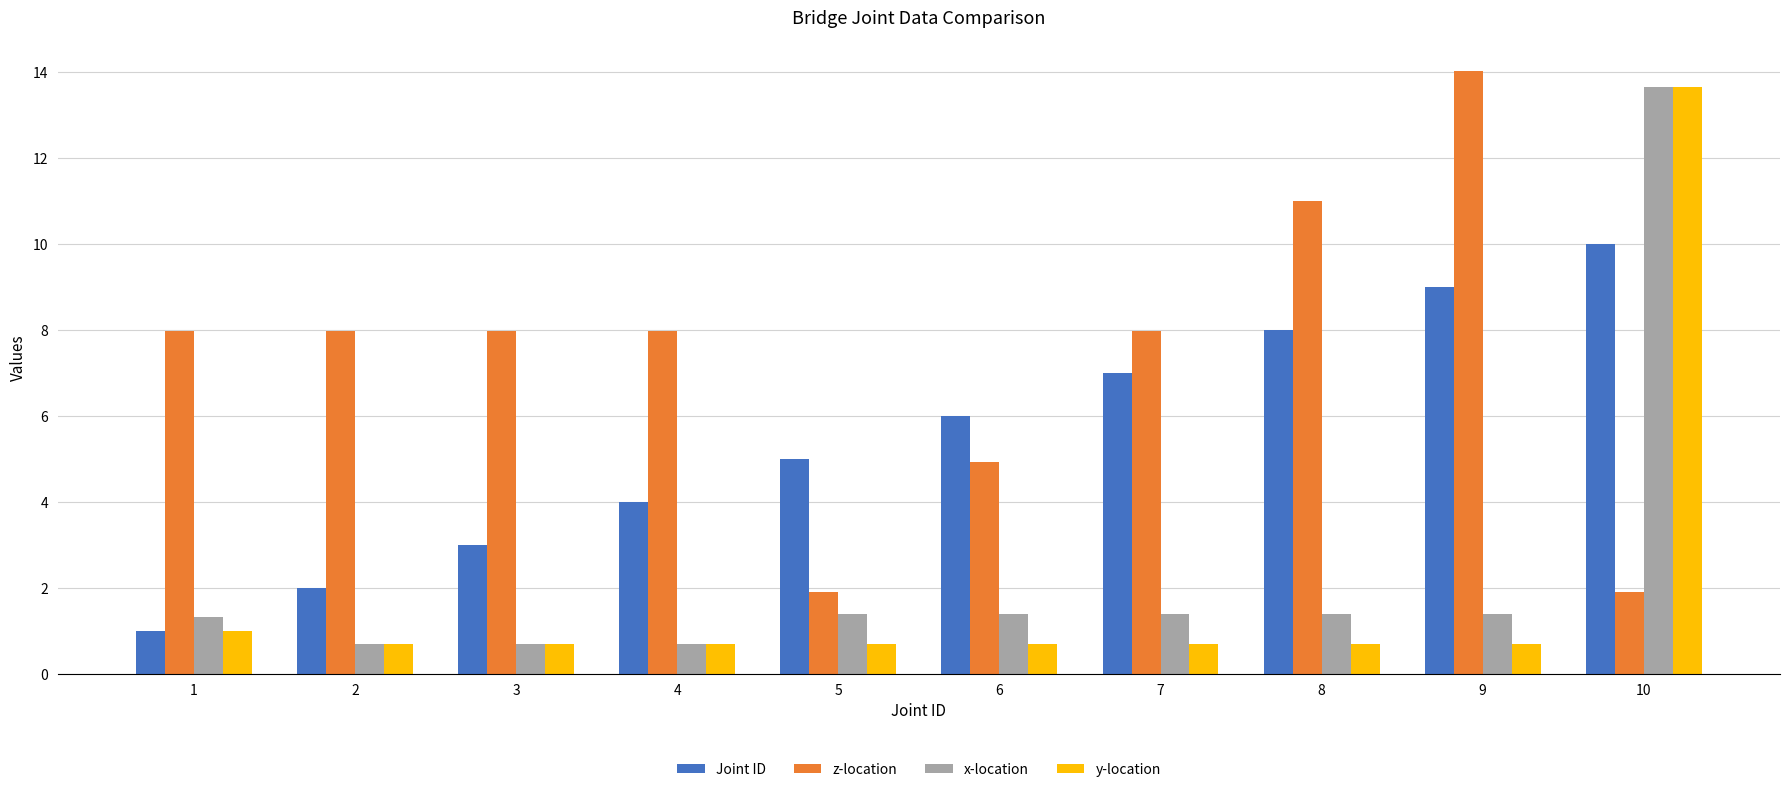

Between 5 and 8, which series saw the biggest shift?

z-location